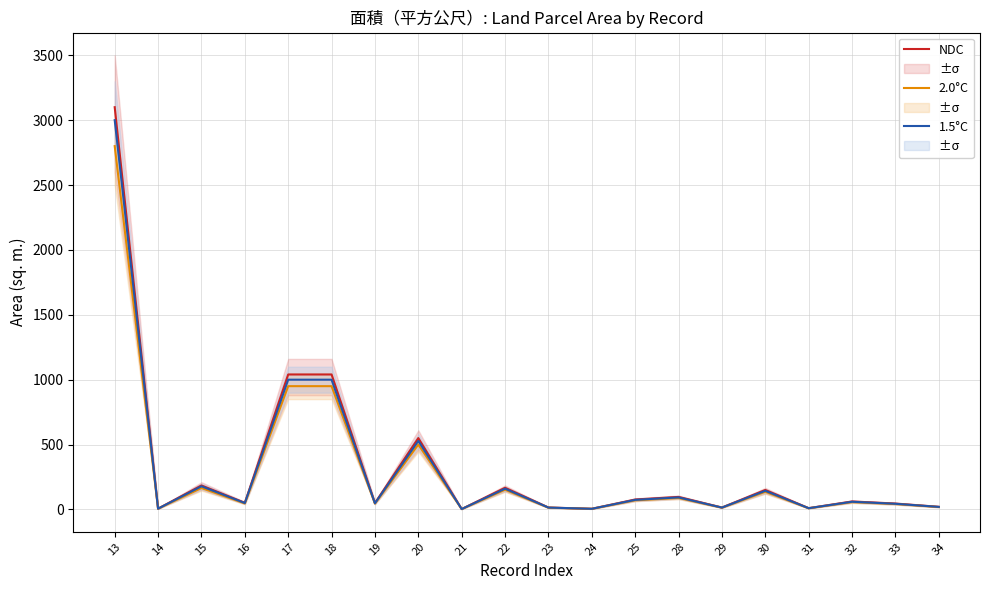

How many lines are shown in the chart?

3